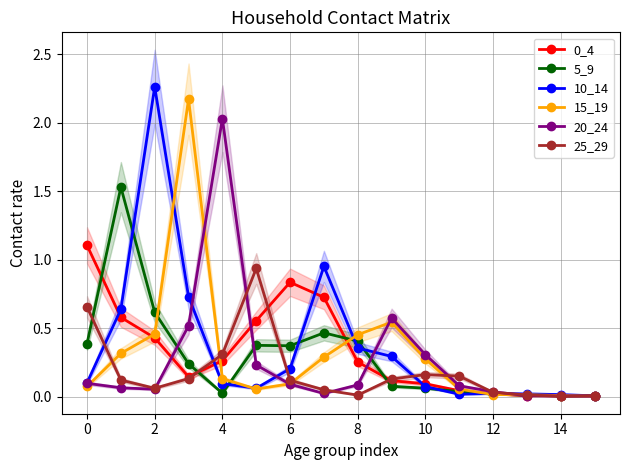

Which series ends up on top after the final intersection of 25_29 and 0_4?

25_29